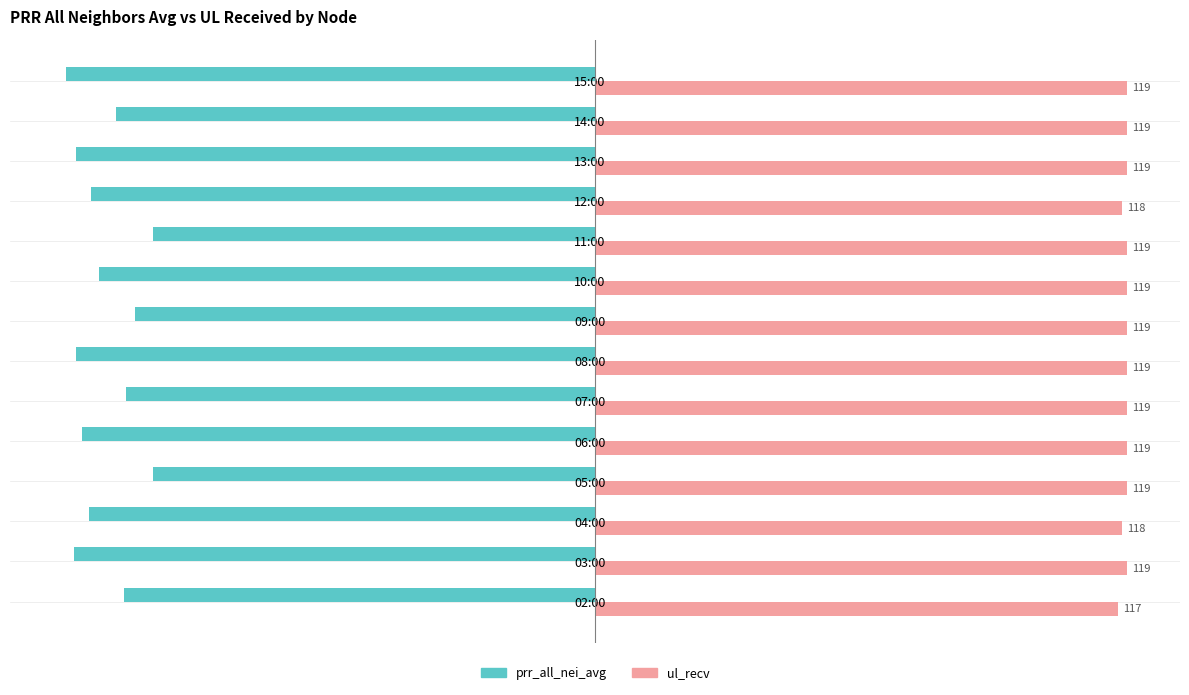

What are all the series names shown in the legend?

prr_all_nei_avg, ul_recv